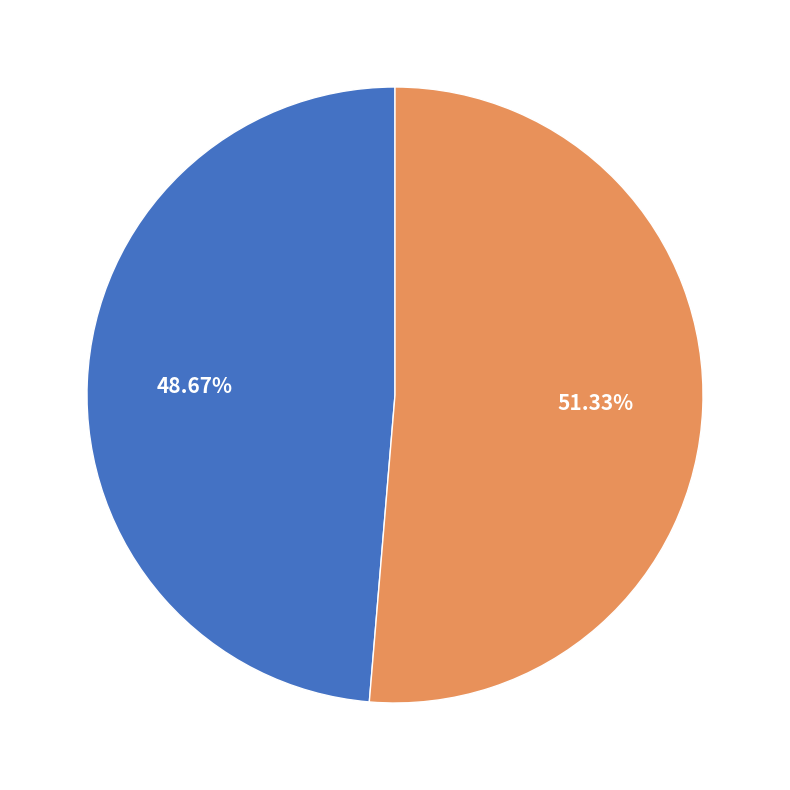

To the nearest percent, what is the difference between the 洞仙歌 其二 和居厚弟韵 and 洞仙歌 其二 和实甫忆内 slice percentages?

3%